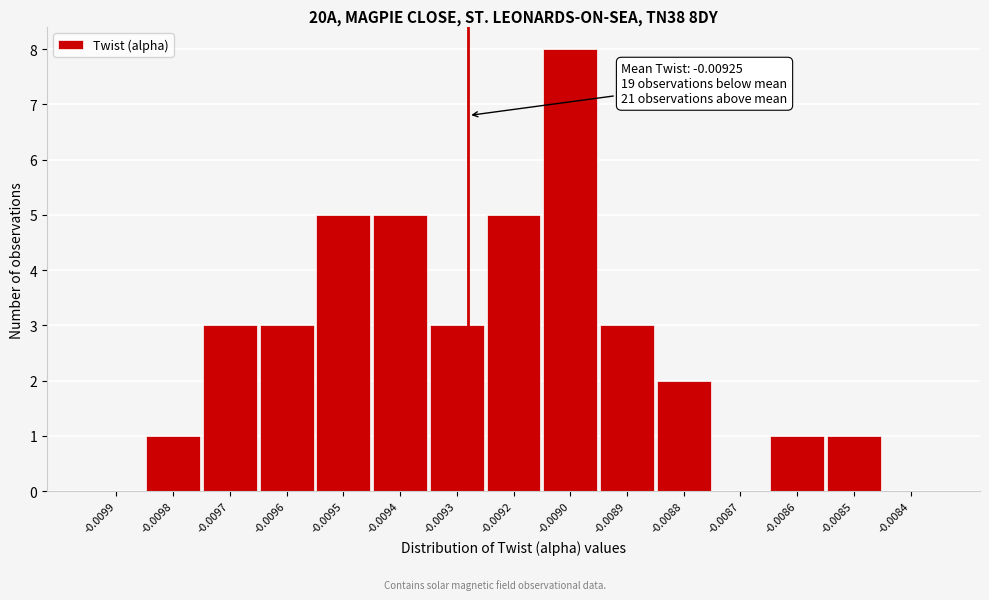

Reading left to right, list all the values displayed in this chart.

-0.0099=0	-0.0098=1	-0.0097=3	-0.0096=3	-0.0095=5	-0.0094=5	-0.0093=3	-0.0092=5	-0.0090=8	-0.0089=3	-0.0088=2	-0.0087=0	-0.0086=1	-0.0085=1	-0.0084=0